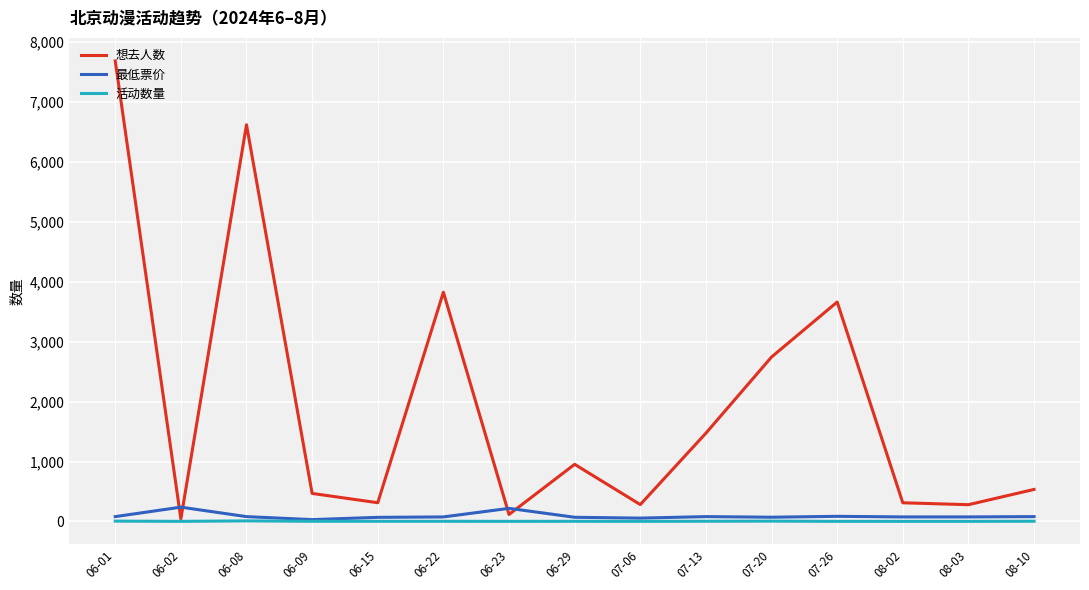

List the series in order of their peak value, highest first.

想去人数, 最低票价, 活动数量